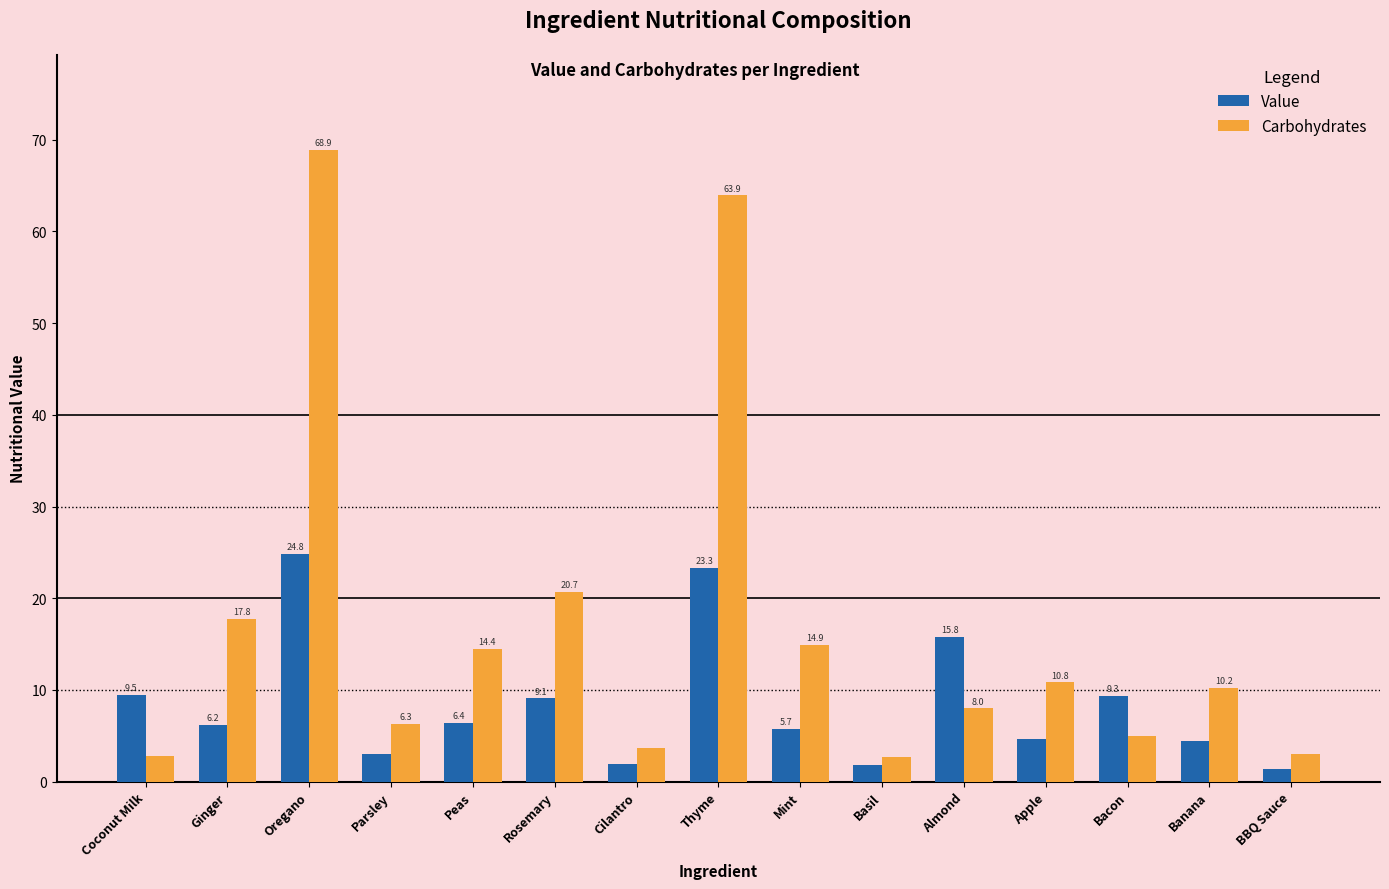

What is the spread (max minus min) of values at Coconut Milk?

6.7